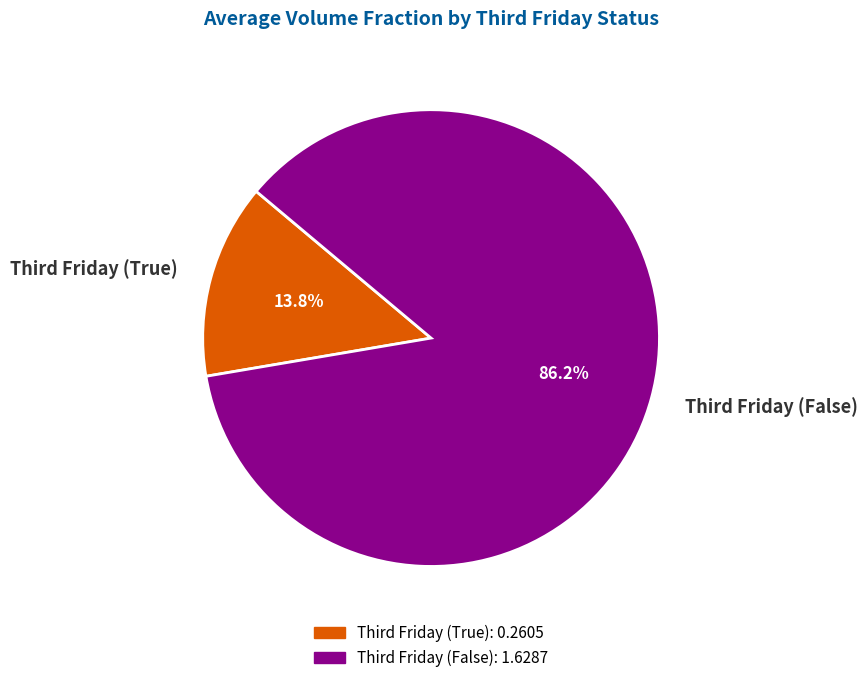

Count the number of slices in the pie.

2